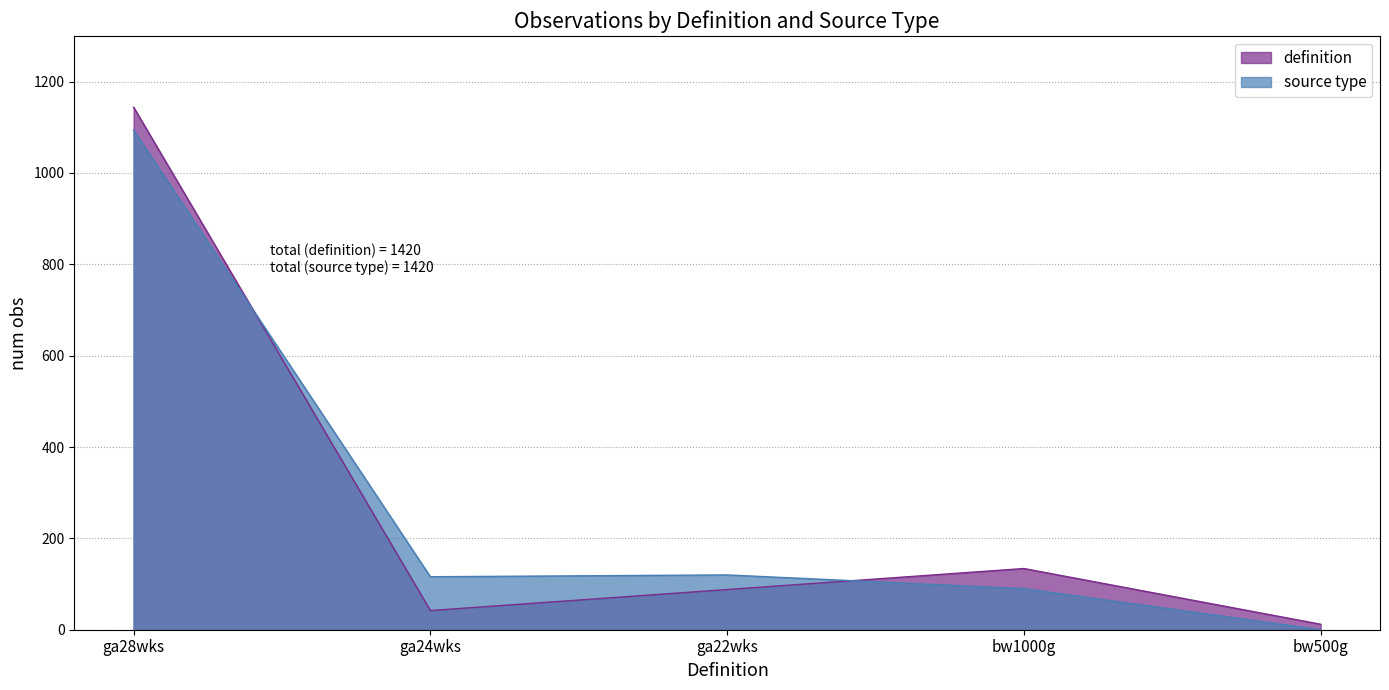

Does the chart have visible grid lines?

Yes